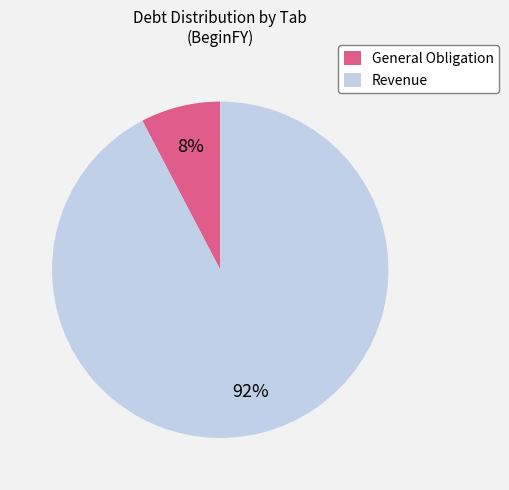

Which has a higher value, Revenue or General Obligation?

Revenue